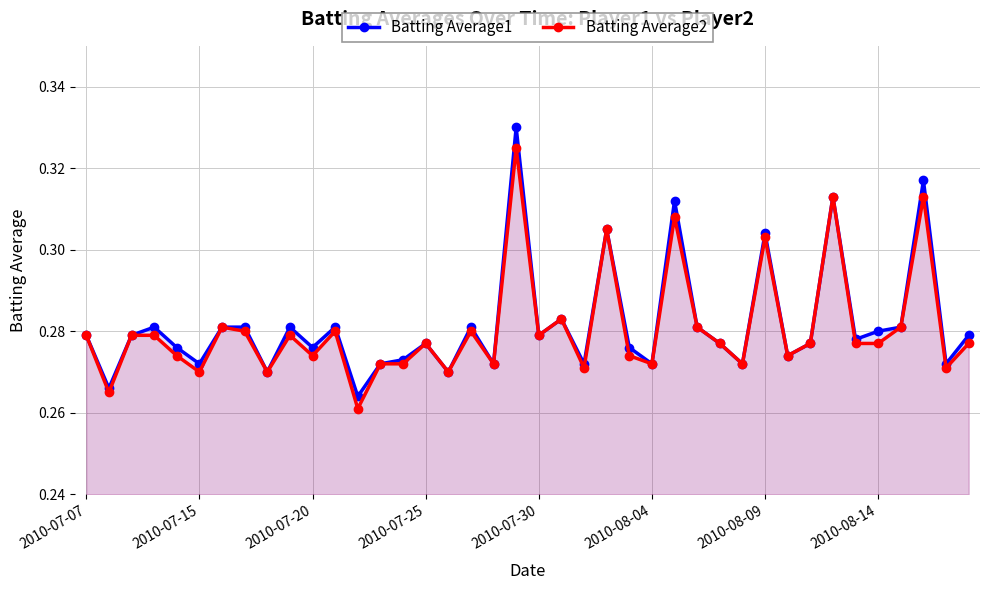

What is the difference between the maximum and second lowest values in the Batting Average2 series?

0.1